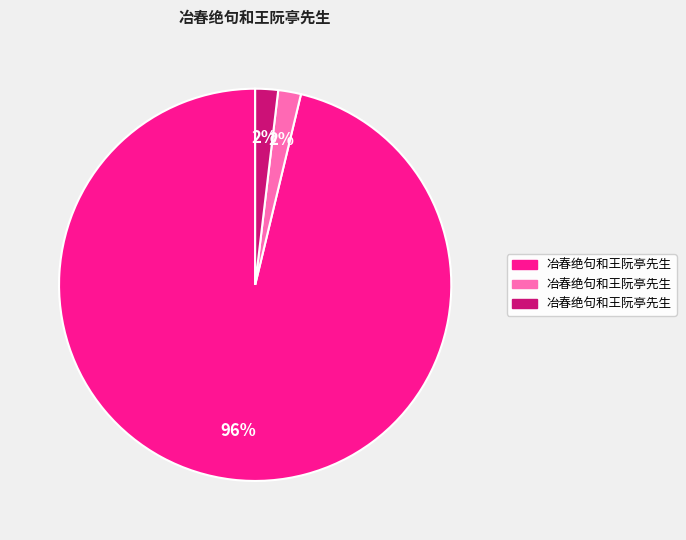

How many segments does this pie chart have?

3